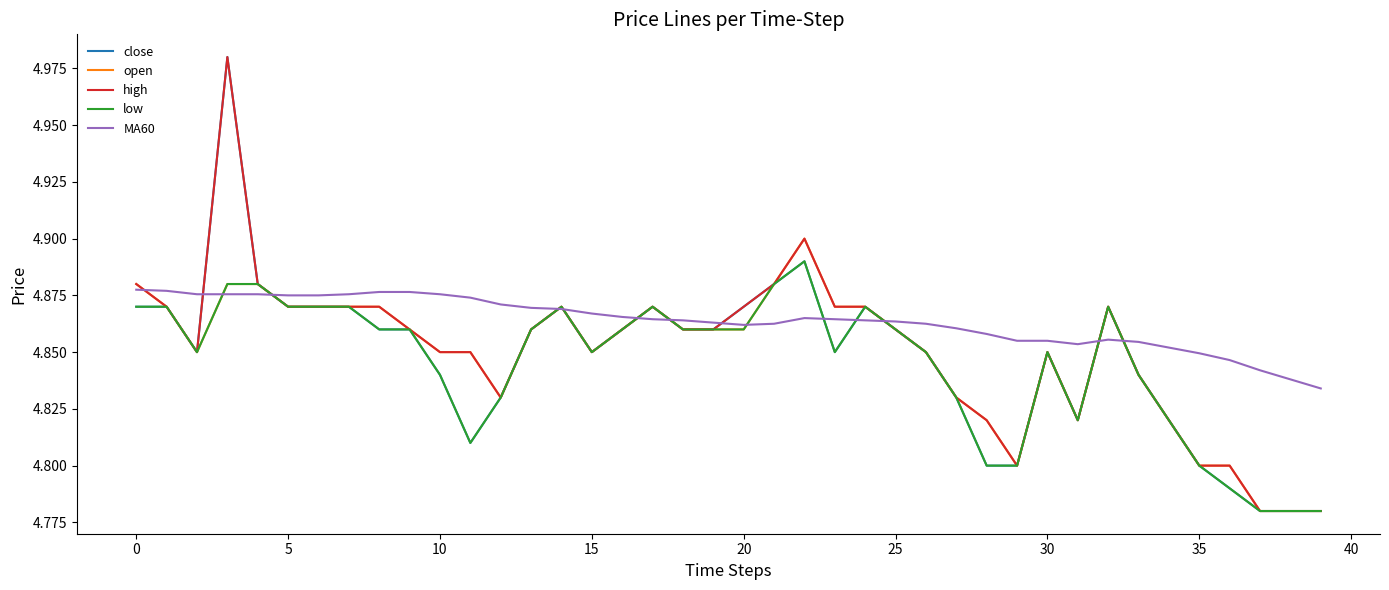

Which series has the largest total across all categories?

MA60